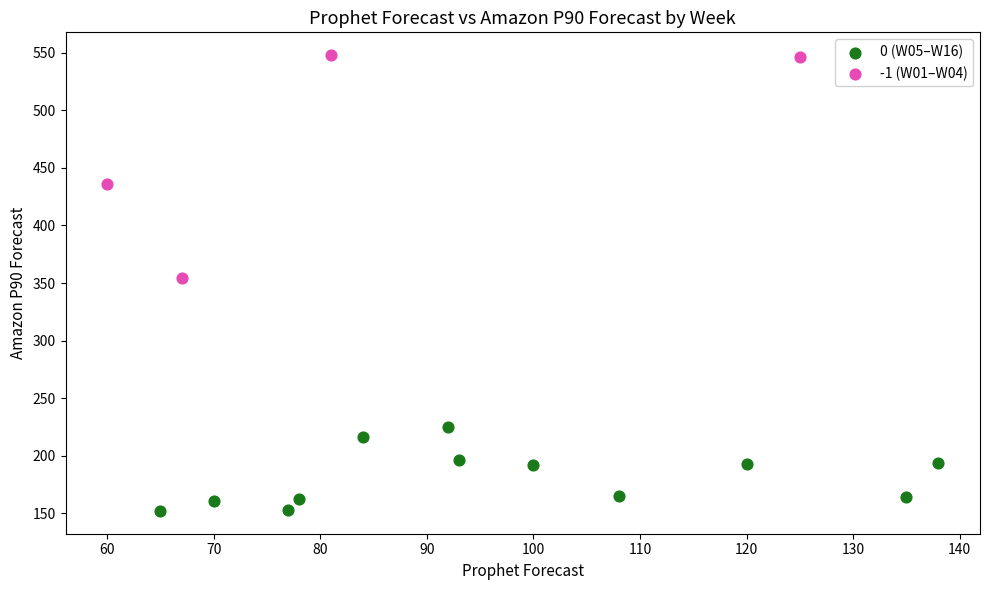

Which series contains the lowest Y value?

0 (W05–W16)